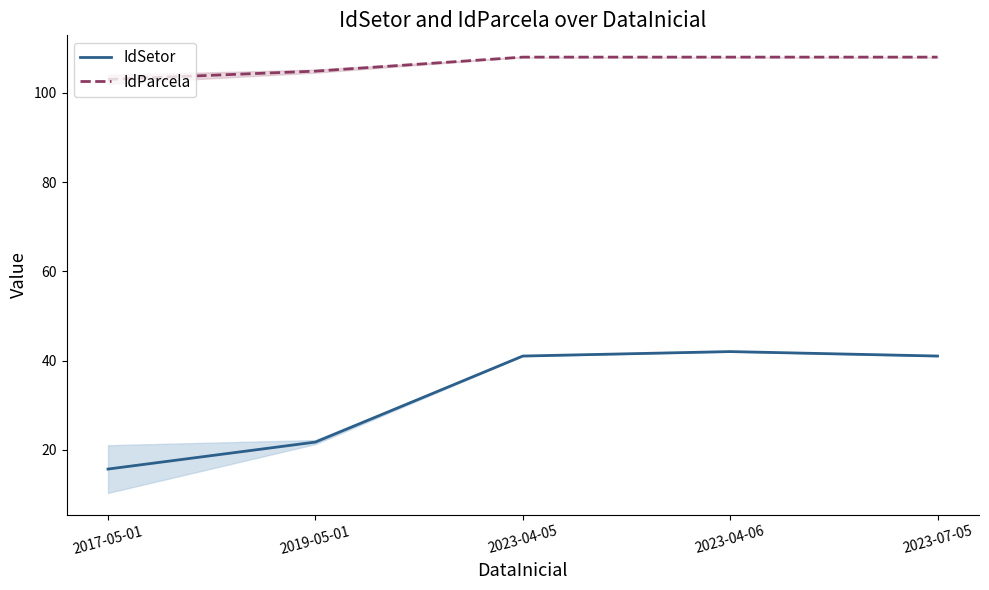

Which series has the largest total across all categories?

IdParcela